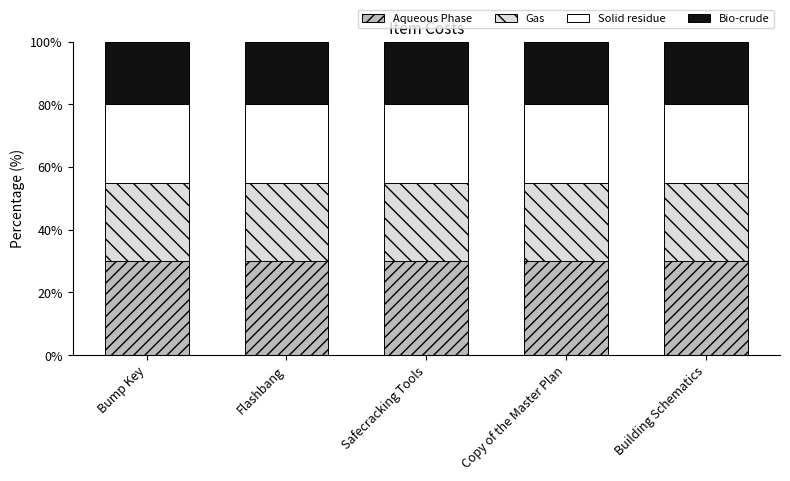

What is the highest value of the Aqueous Phase series?

30